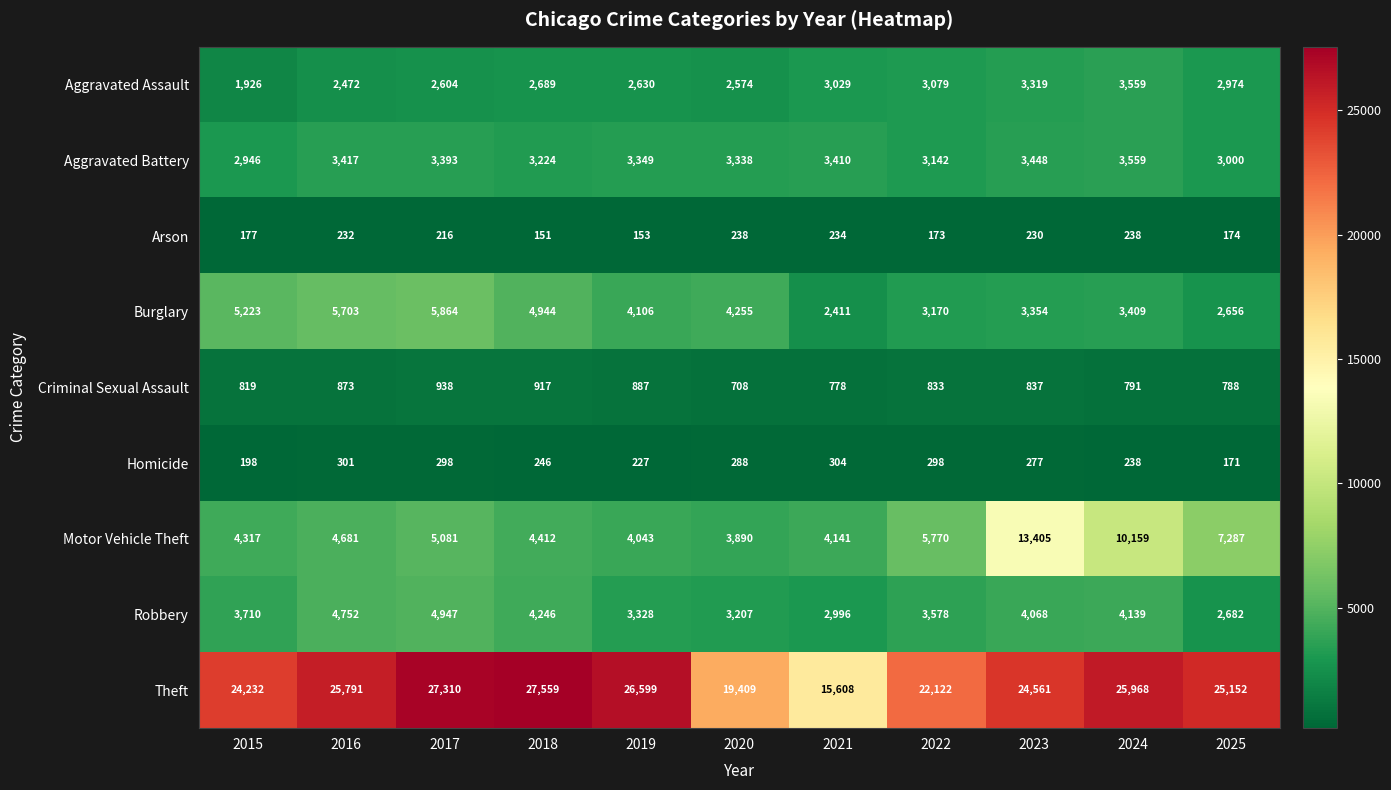

At how many categories does at least one series exceed 11617?

11